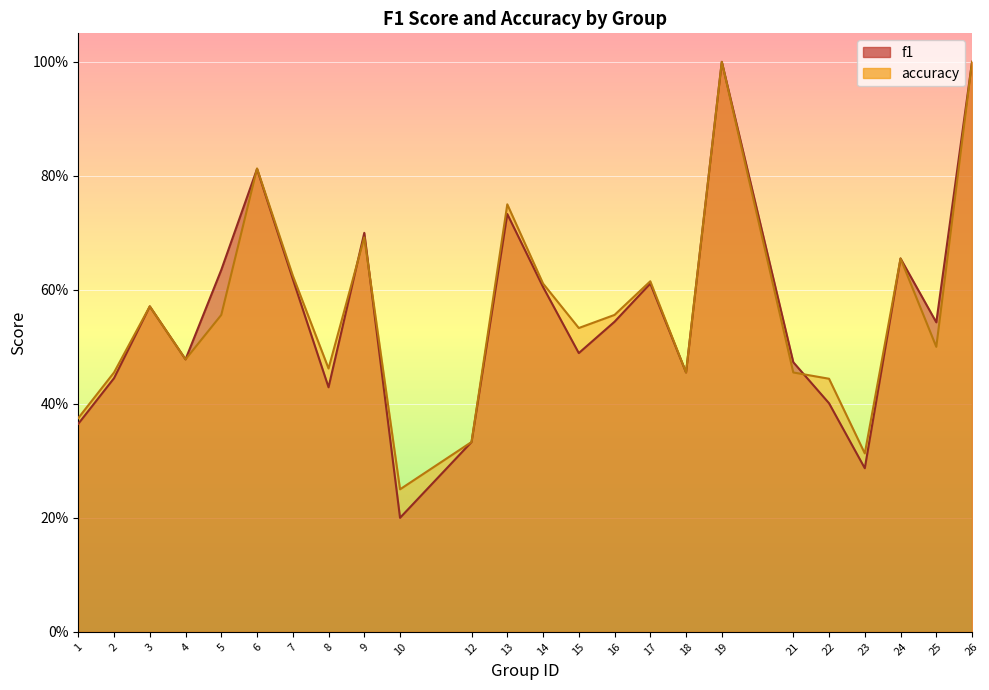

Reading left to right, list all the values displayed in this chart.

f1: 0.4	0.4	0.6	0.5	0.6	0.8	0.6	0.4	0.7	0.2	0.3	0.7	0.6	0.5	0.5	0.6	0.5	1.0	0.5	0.4	0.3	0.7	0.5	1.0
accuracy: 0.4	0.5	0.6	0.5	0.6	0.8	0.6	0.5	0.7	0.2	0.3	0.8	0.6	0.5	0.6	0.6	0.5	1.0	0.5	0.4	0.3	0.7	0.5	1.0